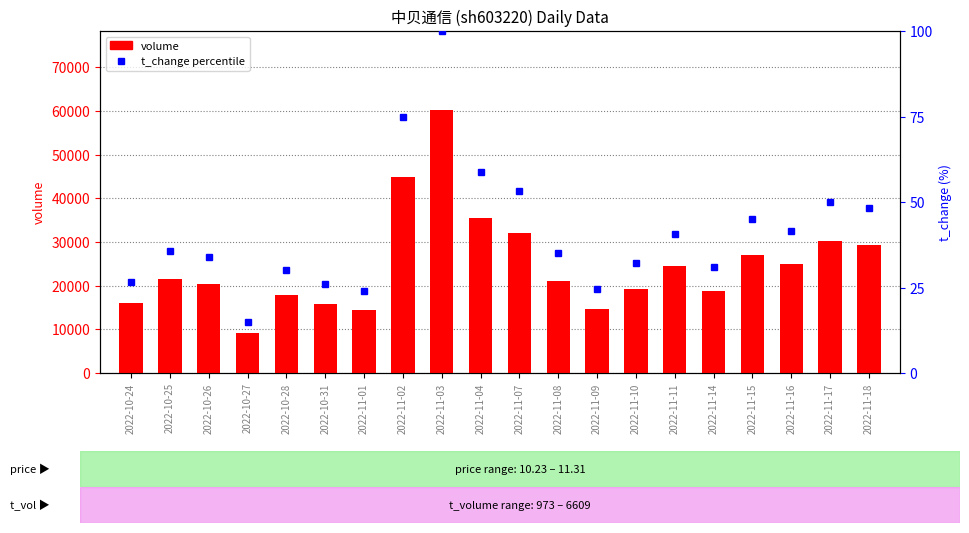

How many data points in percentile rank within the sample are above 35?

10